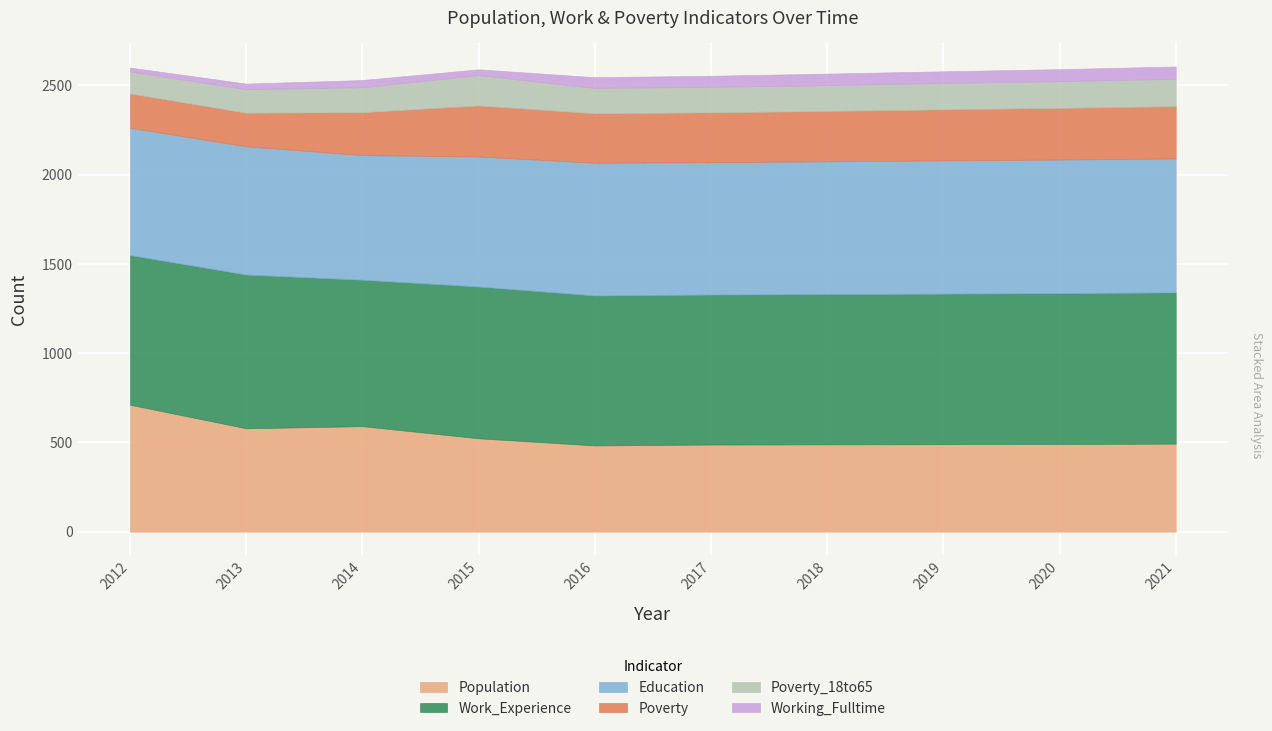

What is the difference between the Work_Experience values at 2018 and 2020?

3